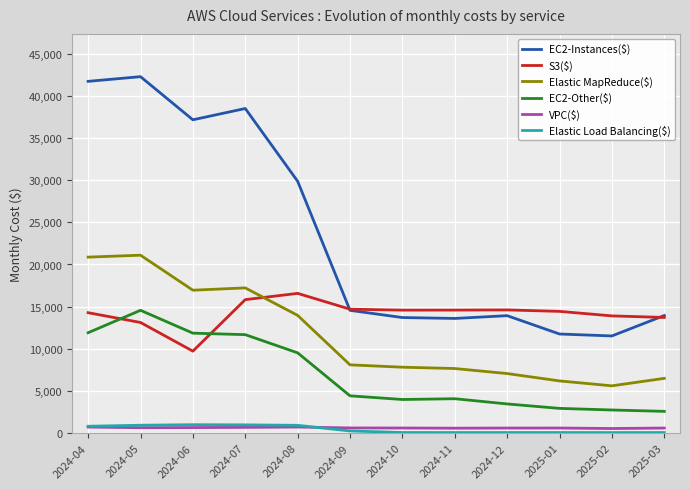

The Elastic MapReduce($) series shows 9915.1 at 2024-12. True or false?

False